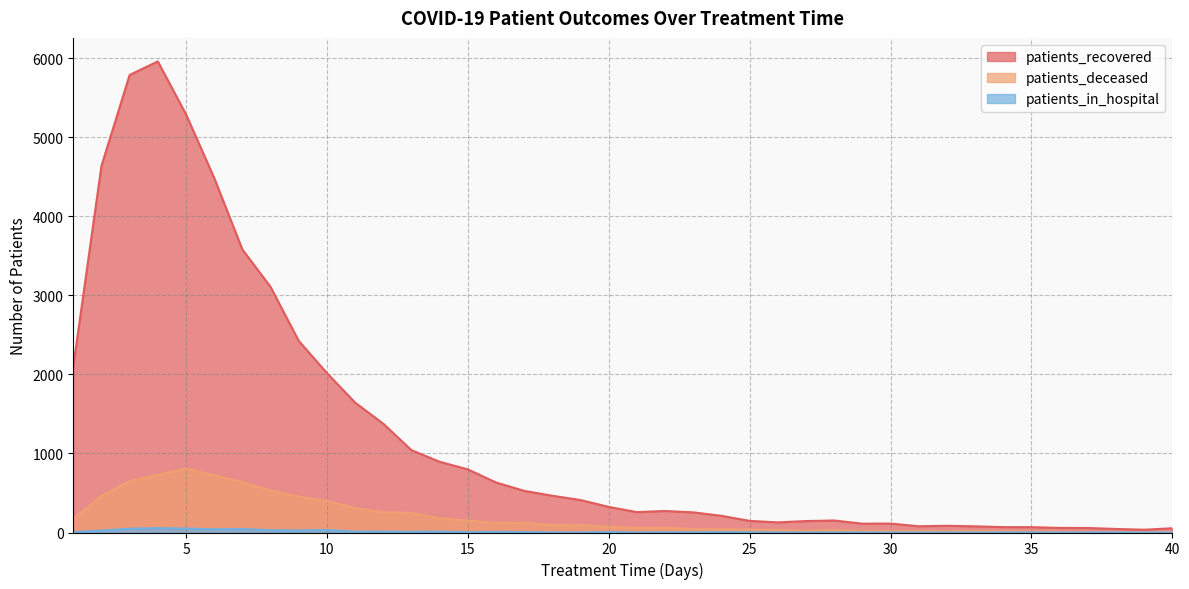

Reading right to left, extract all data points from this chart.

patients_recovered: 40=54	39=35	38=45	37=57	36=58	35=68	34=68	33=78	32=85	31=79	30=113	29=112	28=152	27=145	26=128	25=147	24=211	23=255	22=272	21=258	20=324	19=411	18=465	17=527	16=633	15=799	14=895	13=1042	12=1377	11=1644	10=2018	9=2425	8=3108	7=3582	6=4487	5=5292	4=5961	3=5790	2=4640	1=2102
patients_deceased: 40=9	39=7	38=6	37=6	36=12	35=13	34=16	33=17	32=14	31=17	30=17	29=21	28=32	27=23	26=32	25=36	24=41	23=42	22=60	21=57	20=74	19=93	18=95	17=126	16=121	15=151	14=180	13=247	12=256	11=310	10=400	9=455	8=532	7=638	6=726	5=812	4=730	3=652	2=462	1=175
patients_in_hospital: 40=0	39=0	38=1	37=0	36=0	35=0	34=1	33=0	32=0	31=0	30=0	29=1	28=1	27=0	26=1	25=3	24=5	23=1	22=2	21=0	20=6	19=0	18=1	17=5	16=8	15=4	14=11	13=9	12=12	11=11	10=32	9=26	8=29	7=44	6=41	5=50	4=55	3=48	2=25	1=5